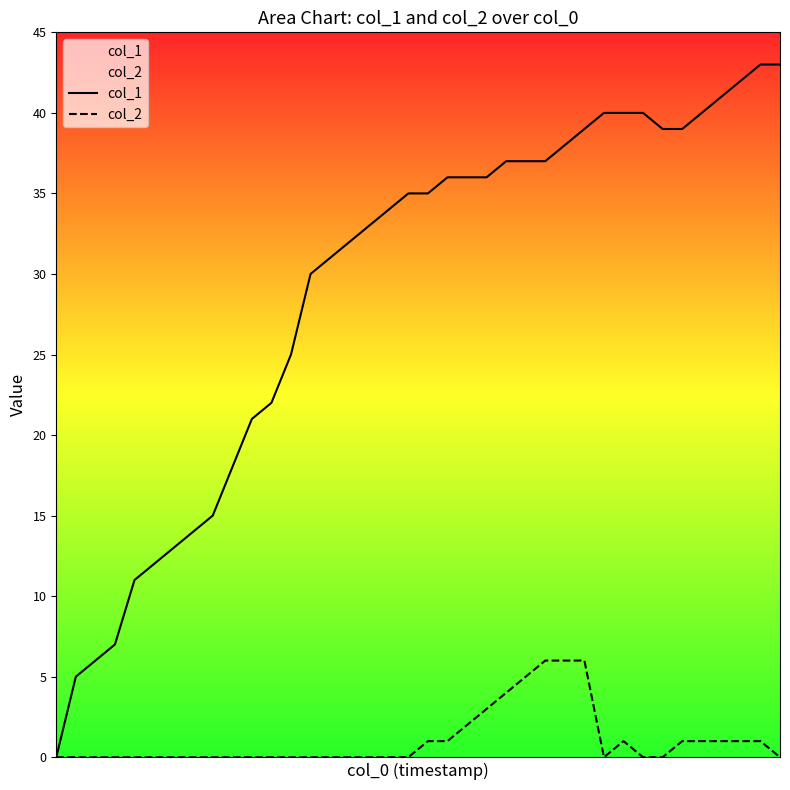

At which category does col_2 reach its first local valley?

28